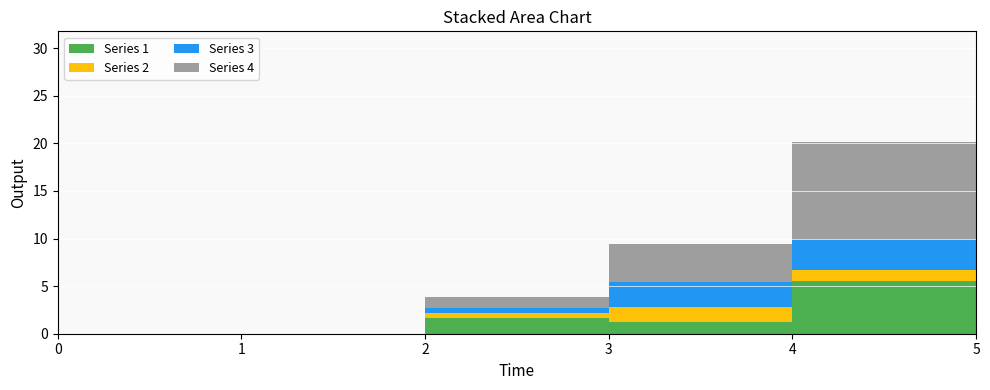

Reading left to right, what are all the values shown in this chart?

1: 0=0.0	1=0.0	2=1.6	3=1.3	4=5.6	5=9.0
2: 0=0.0	1=0.0	2=0.6	3=1.6	4=1.2	5=4.1
3: 0=0.0	1=0.0	2=0.5	3=2.6	4=3.3	5=6.6
4: 0=0.0	1=0.0	2=1.1	3=4.0	4=10.2	5=10.5